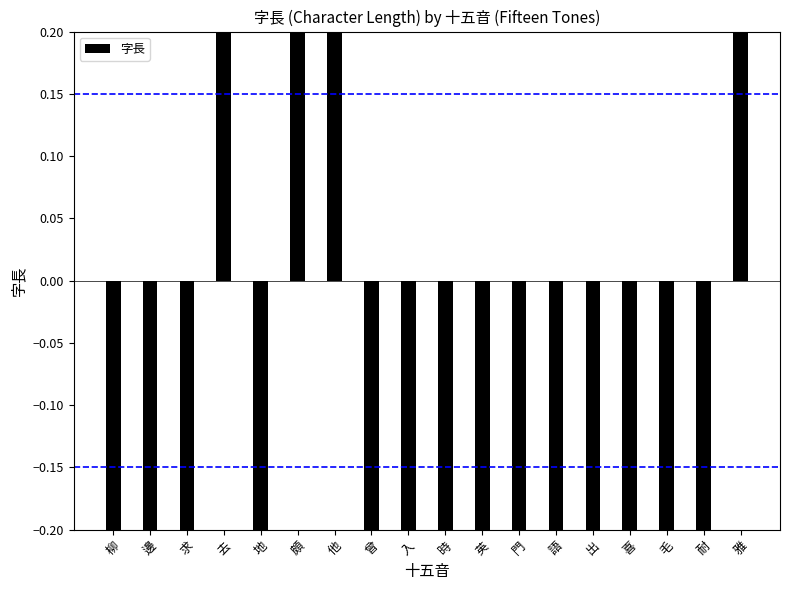

What is the difference between the values at 門 and 他?

1.0